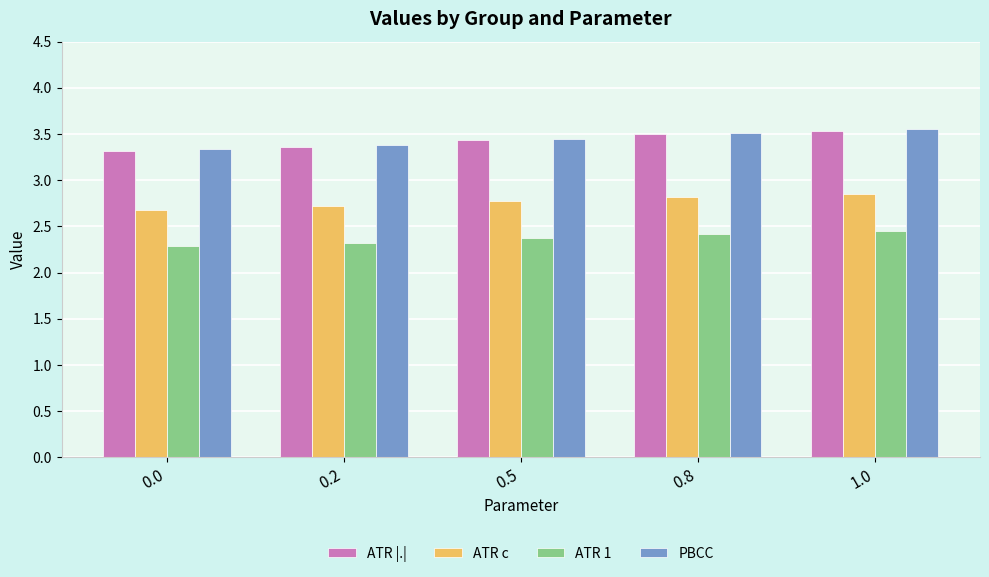

The value of ATR |.| at 1.0 is 1.4. True or false?

False